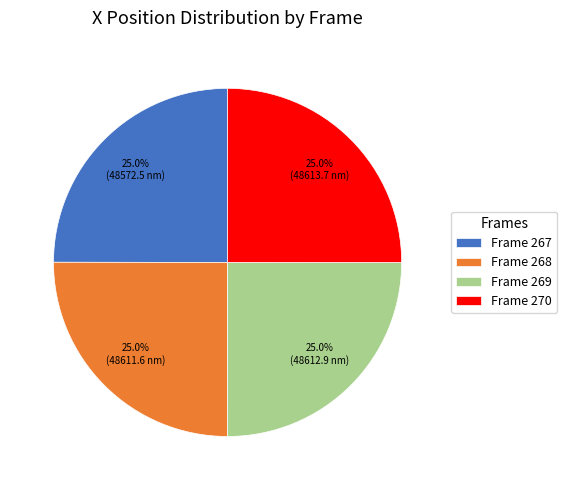

What percentage is NOT represented by Frame 269?

75.0%